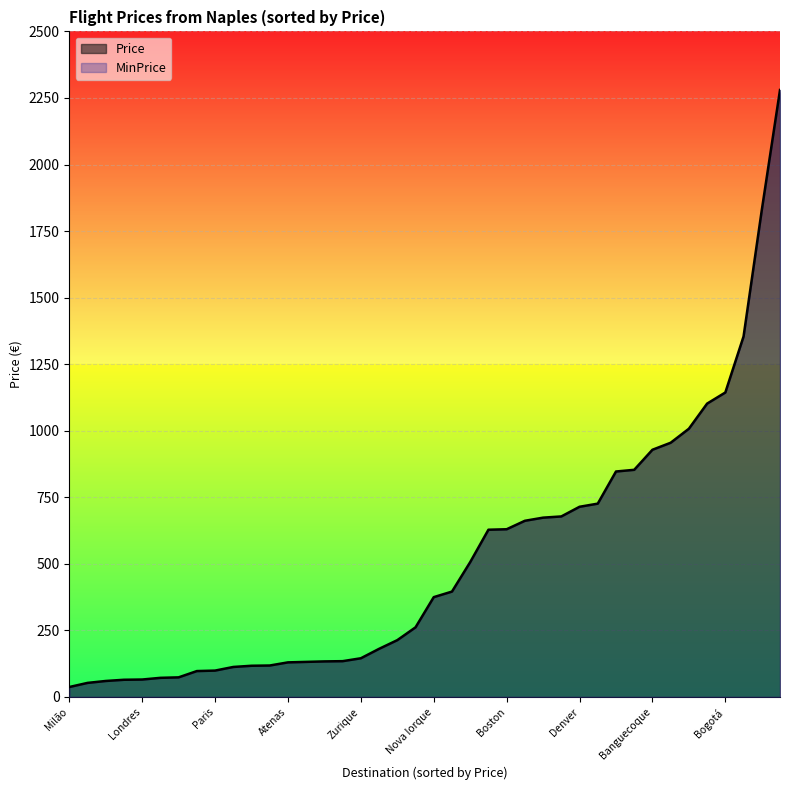

The MinPrice series shows 225.5 at Atenas. True or false?

False